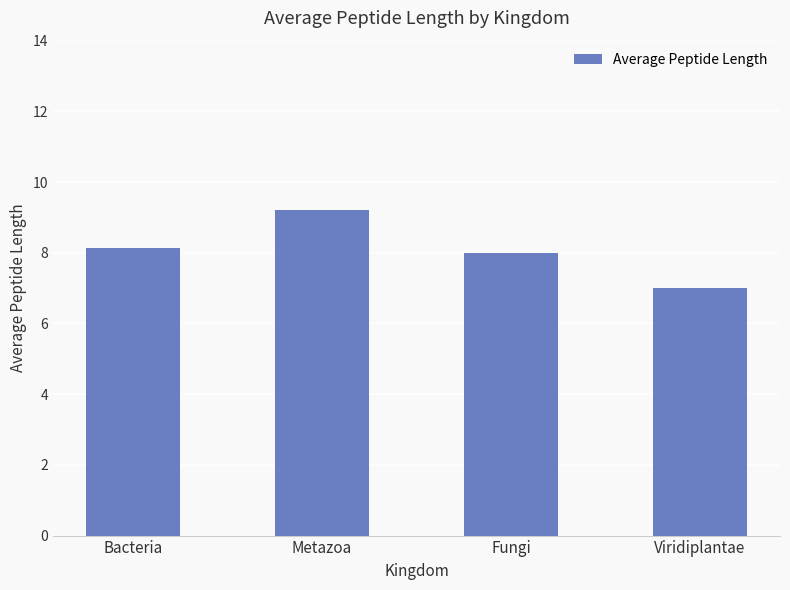

Rank the categories by value from lowest to highest.

Viridiplantae, Fungi, Bacteria, Metazoa